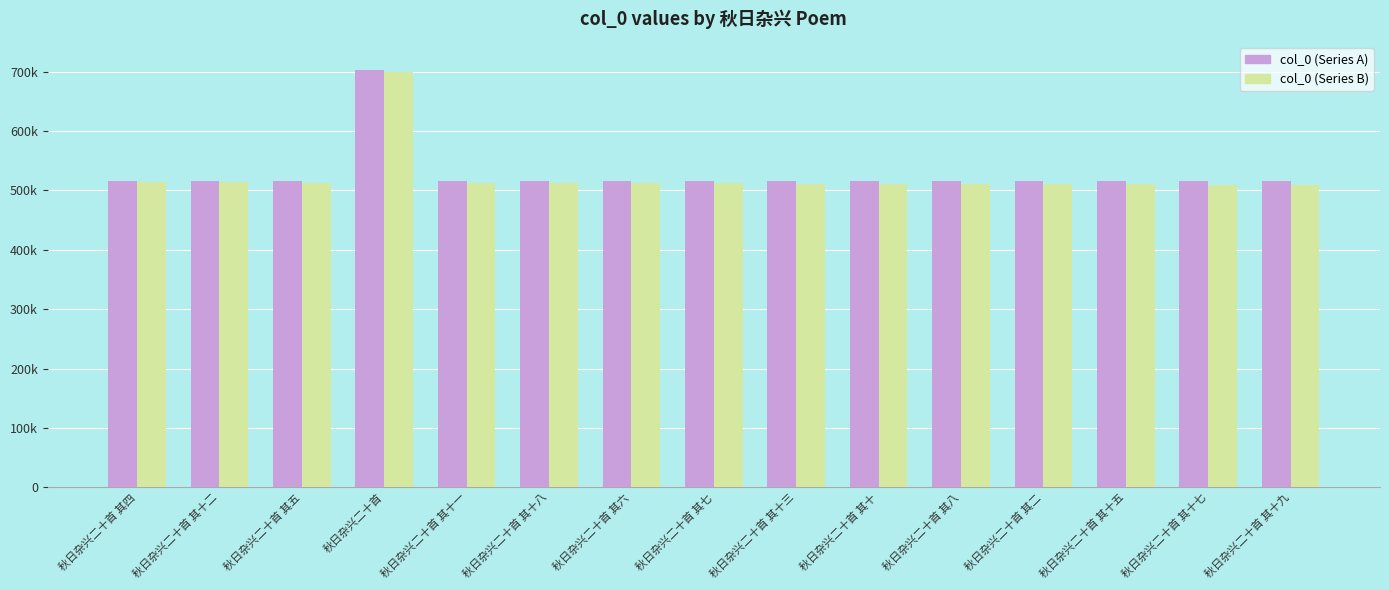

How many data points in col_0 (Series B) are above 511754?

7